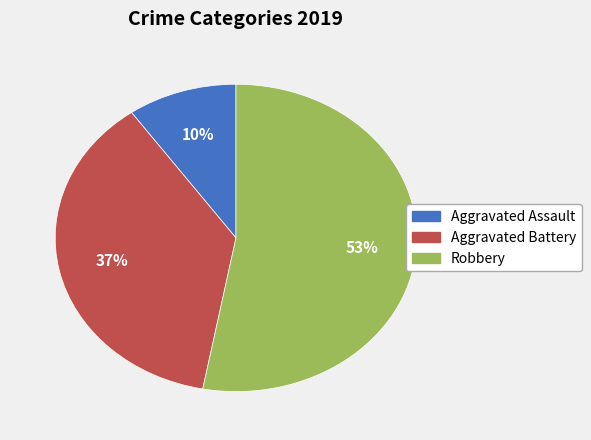

Is there a majority slice in this chart?

Yes